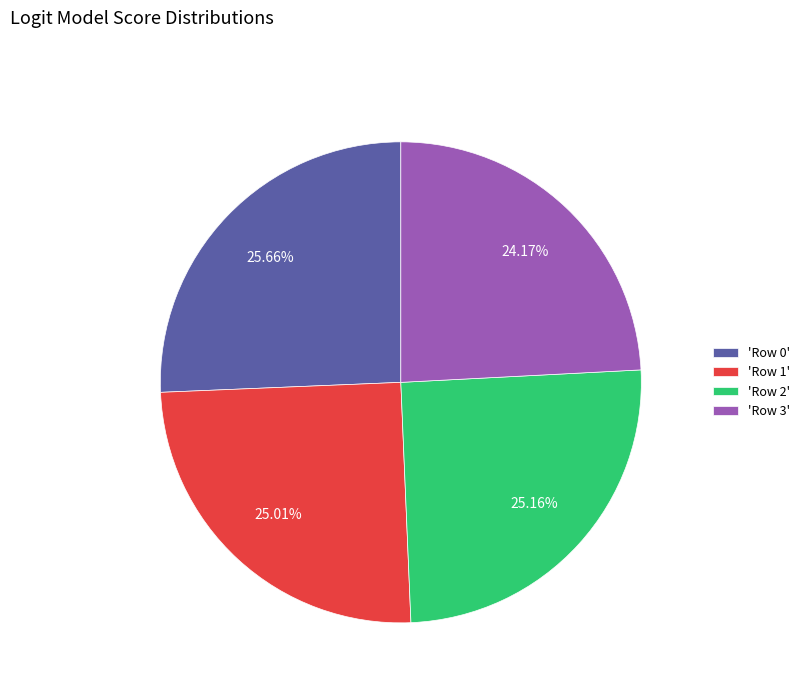

Do 'Row 1' and 'Row 2' together represent more than half of the pie?

Yes